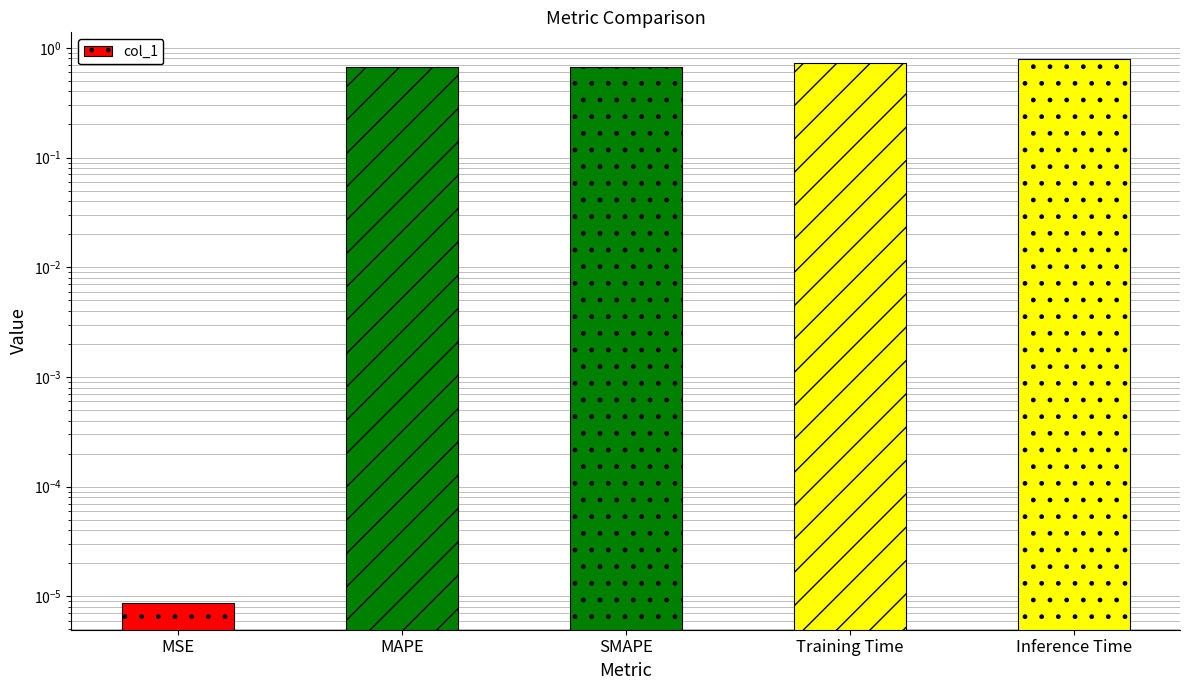

What is the label of the 3rd bar from the left?

SMAPE